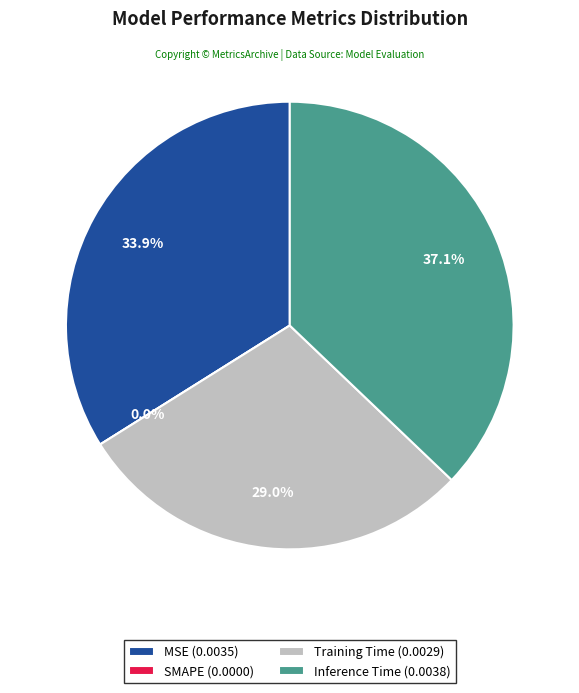

The Training Time slice represents 29% of the pie. True or false?

True